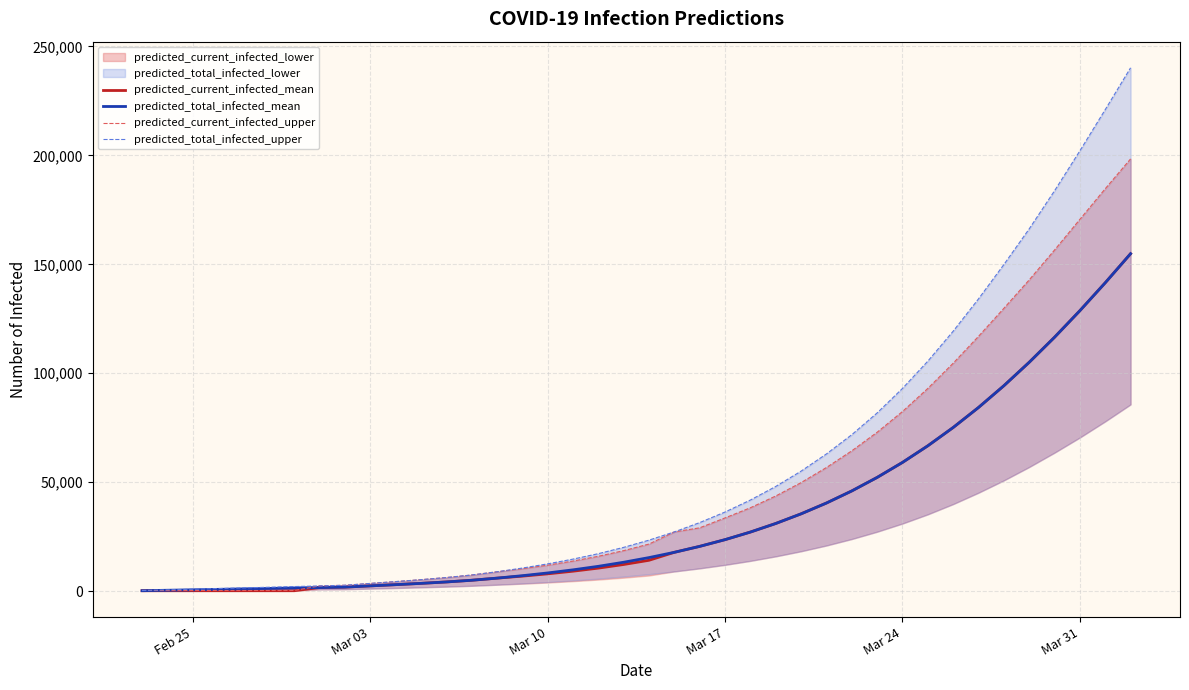

Reading right to left, what are all the values shown in this chart?

predicted_current_infected_mean: 154857	141519	128714	116526	105024	94264	84283	75096	66699	59071	52182	45988	40438	35477	31052	27118	23632	20551	17822	14167	12235	10571	9156	7940	6886	5967	4996	4220	3570	2979	2418	1854	1648	206	206	206	206	206	206	206
predicted_total_infected_mean: 154857	141519	128714	116526	105024	94264	84283	75096	66699	59071	52182	45988	40438	35477	31052	27118	23632	20551	17822	15403	13265	11395	9775	8352	7092	5967	4996	4220	3570	2979	2418	1854	1648	1442	1236	1030	824	618	412	206
predicted_current_infected_upper: 198361	184673	170618	156549	142835	129776	116932	104586	93024	82431	72902	64391	56728	49810	43664	38270	33609	29063	27189	21615	18592	15997	13800	11917	10291	8878	7404	6234	5259	4377	3540	2700	2400	300	300	300	300	300	300	300
predicted_total_infected_upper: 240170	220981	202081	183737	166249	149867	134128	119285	105540	93022	81779	71795	62962	55068	48041	41809	36309	31463	27189	23415	20092	17197	14700	12517	10591	8878	7404	6234	5259	4377	3540	2700	2400	2100	1800	1500	1200	900	600	300